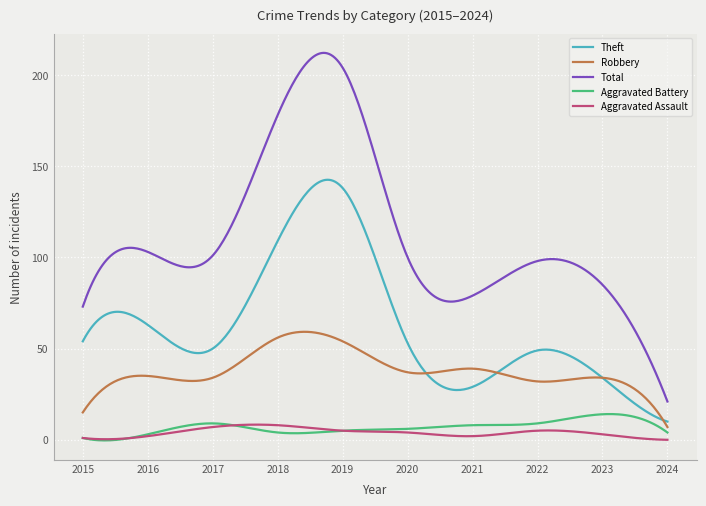

What is the greatest value displayed?

212.1